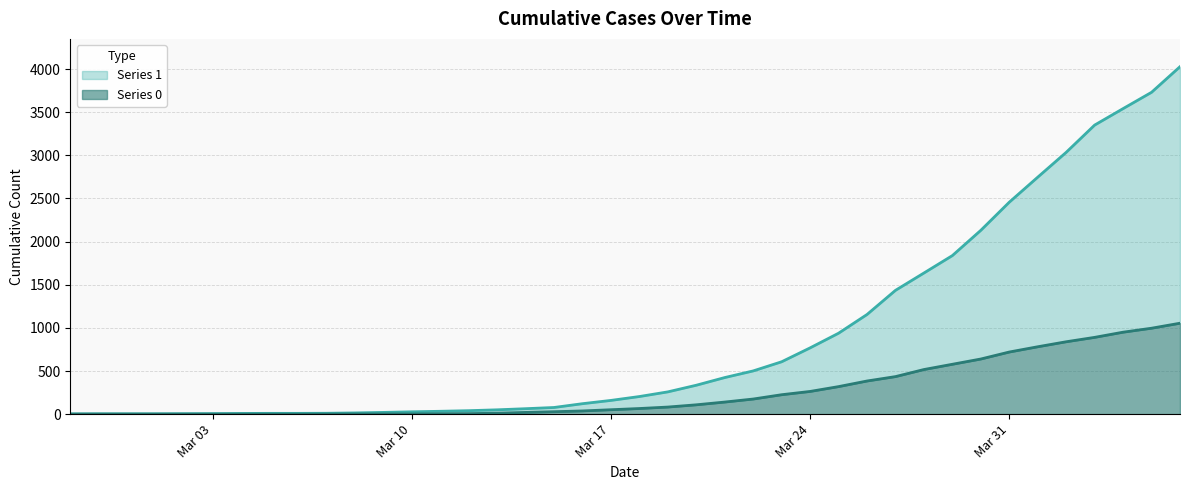

True or false: Series 0 and Series 1 intersect in this chart.

False